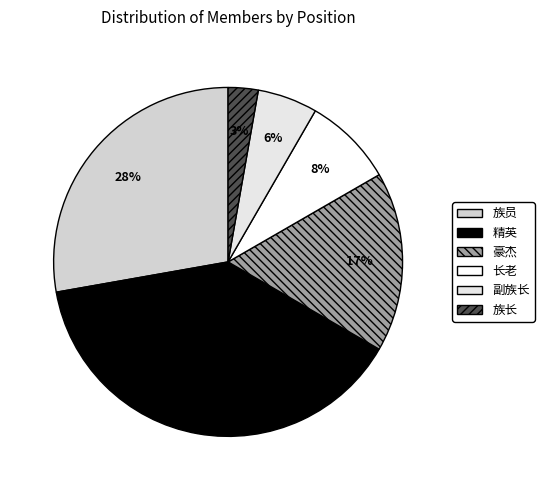

Is there a majority slice in this chart?

No